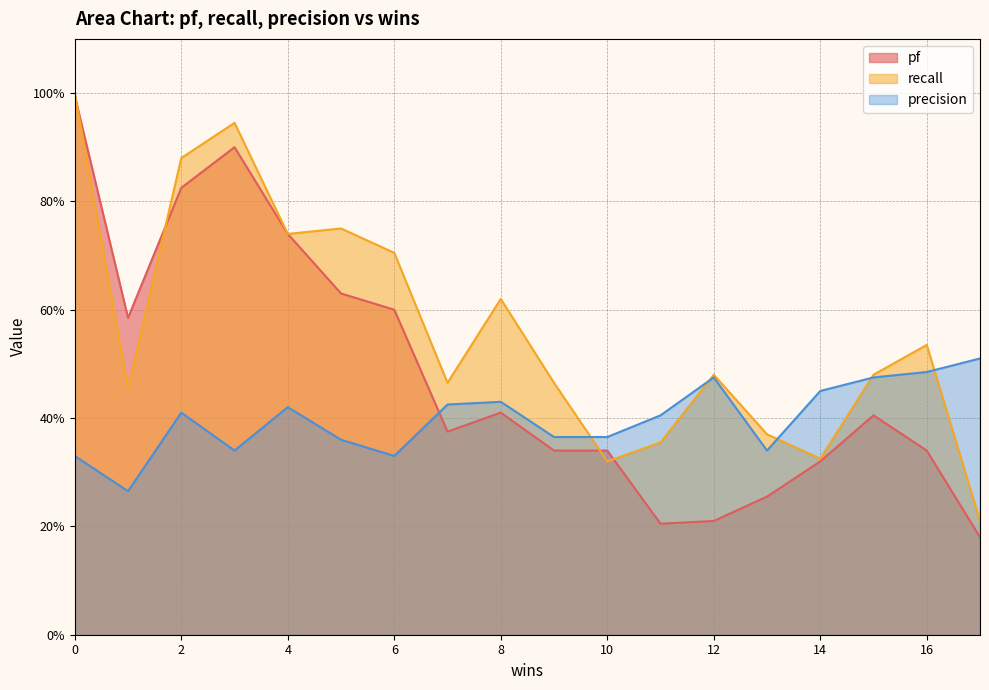

How many lines are shown in the chart?

3